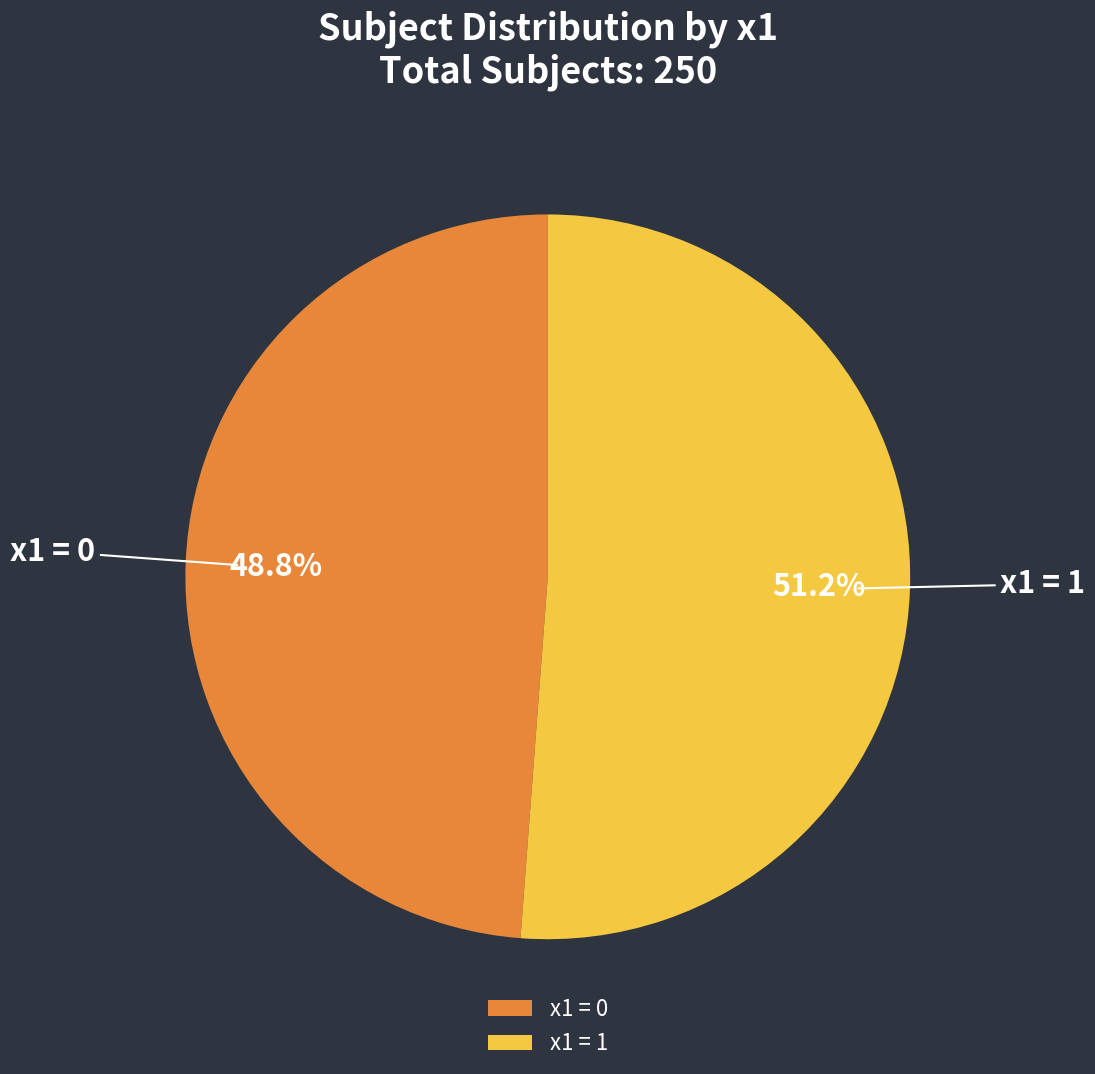

What percentage is NOT represented by x1 = 0?

51.2%